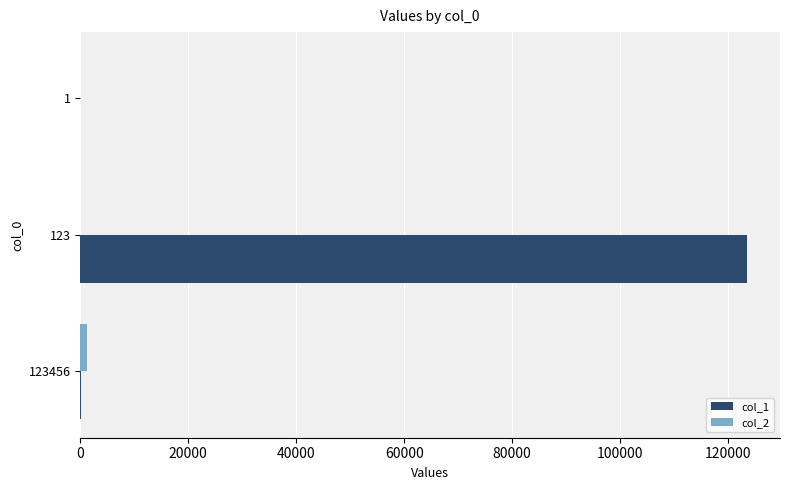

Which series has the widest spread of values?

col_1